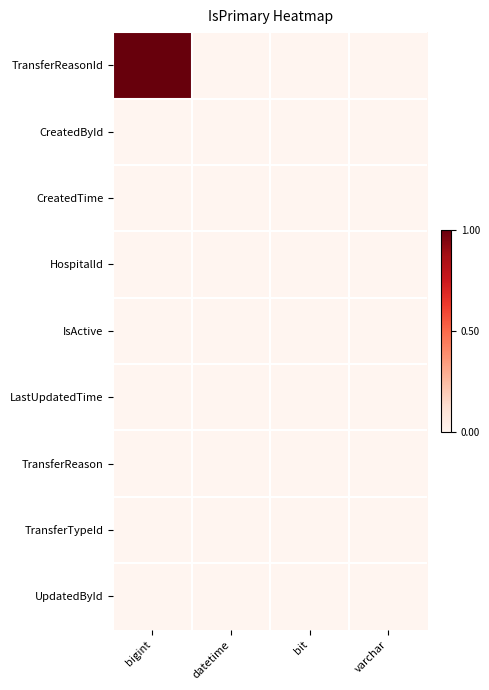

Which series has the largest range (max minus min)?

TransferReasonId